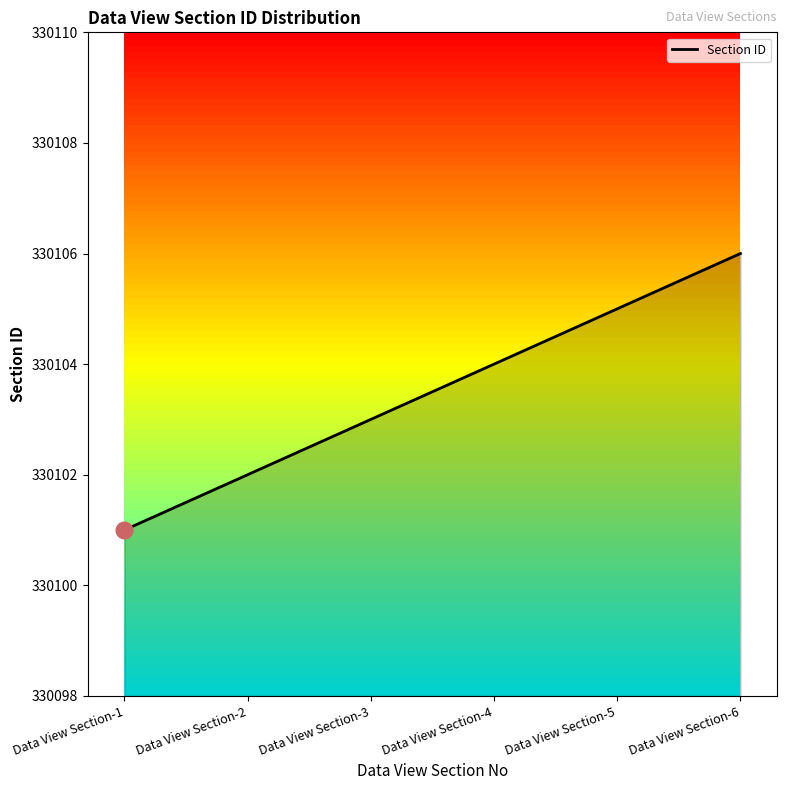

True or false: there are more than 2 points higher than both neighbors.

False